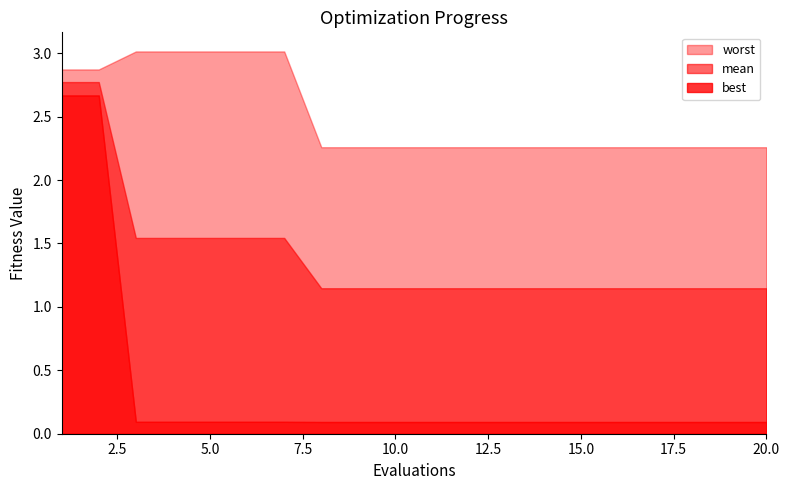

Which series has the largest total across all categories?

worst